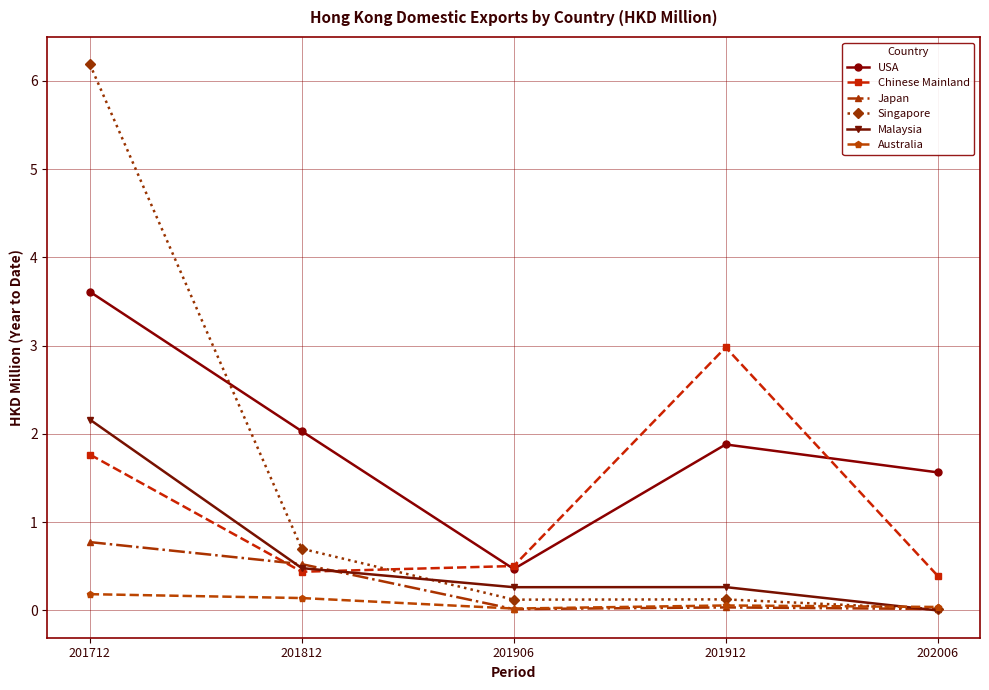

Is this an area chart (filled region under the line)?

No